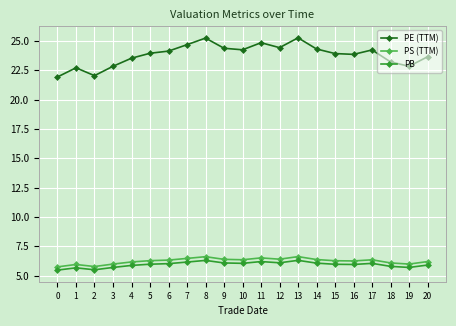

True or false: PS (TTM) has more than 0 interior local peaks.

True